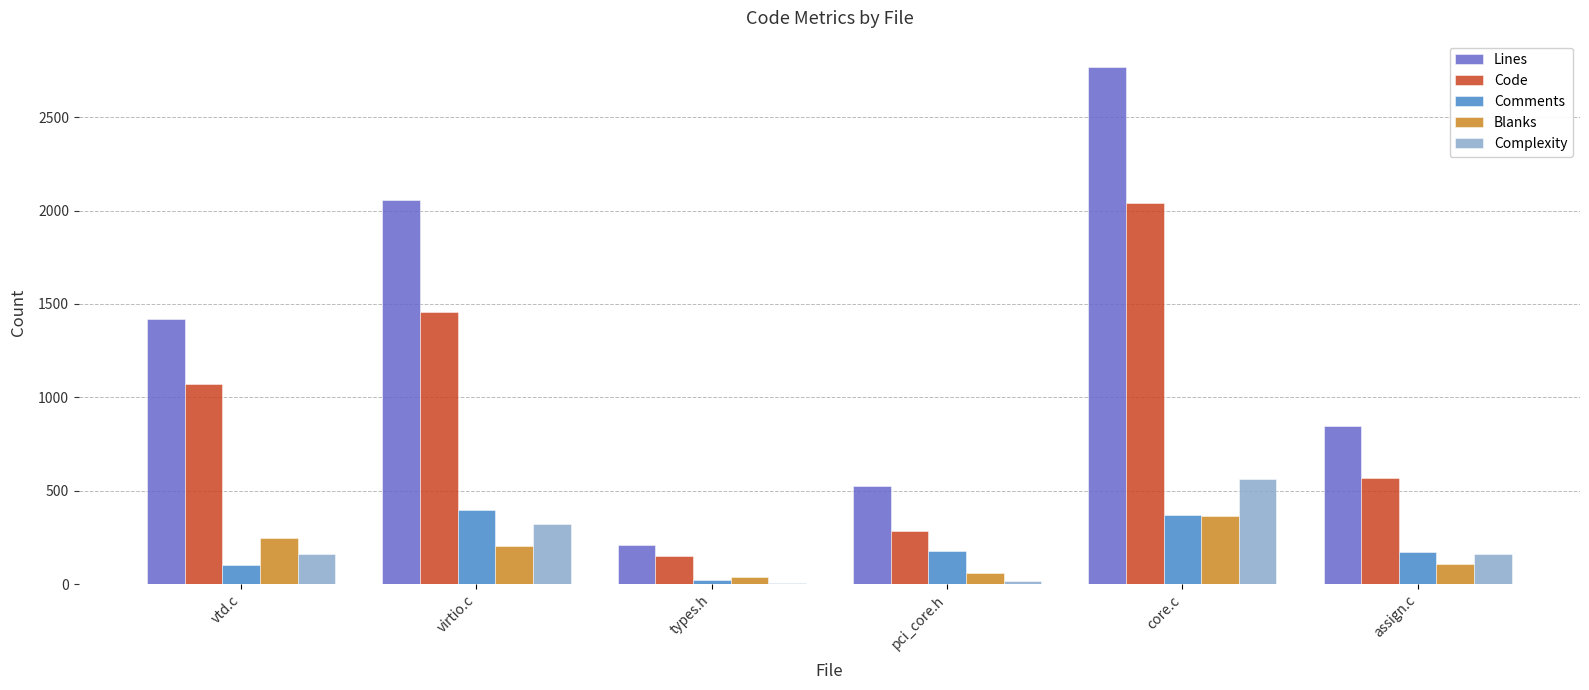

What is the maximum value shown in the chart?

2772